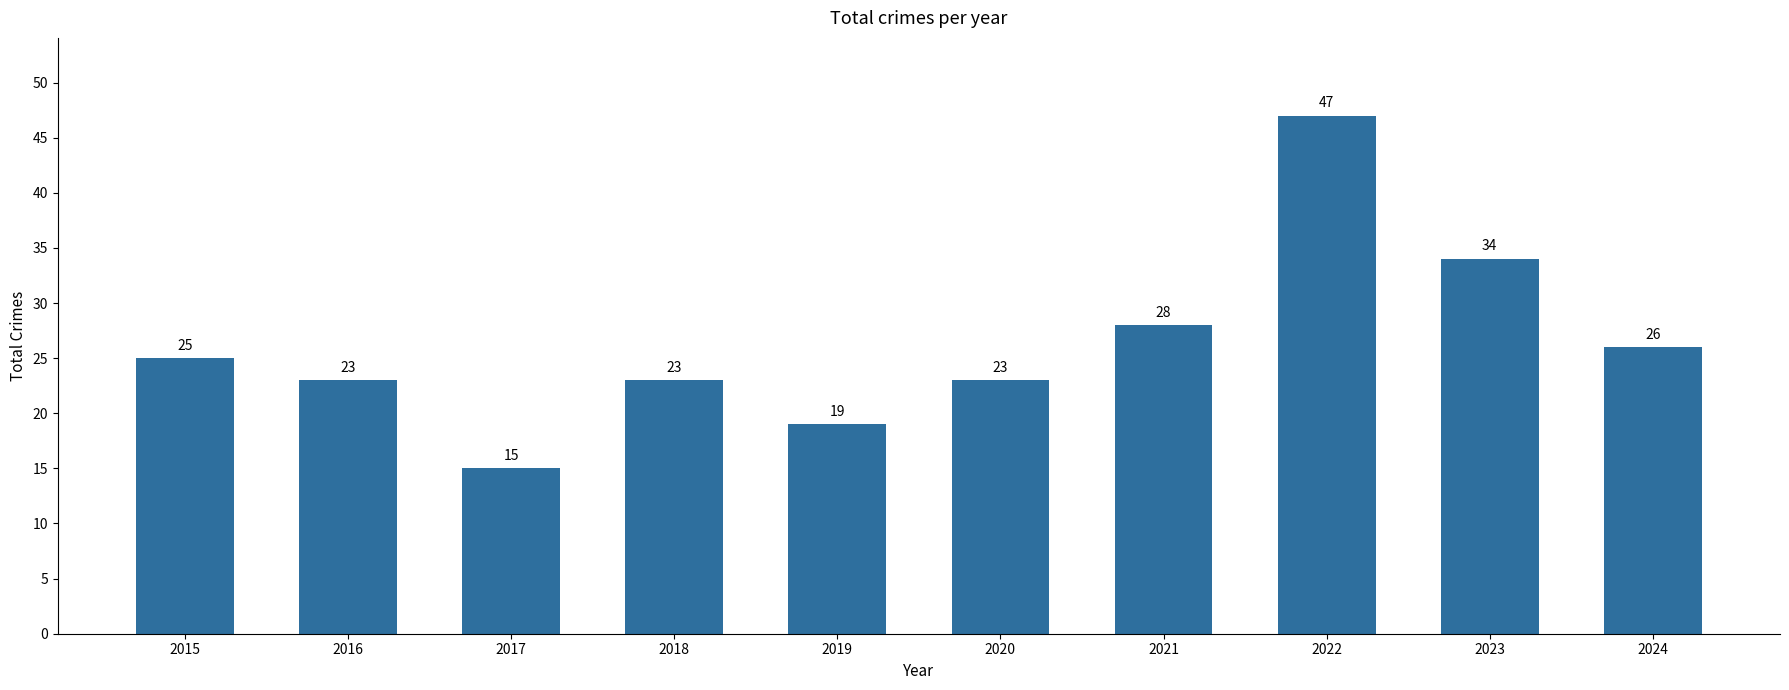

What is the smallest value displayed?

15